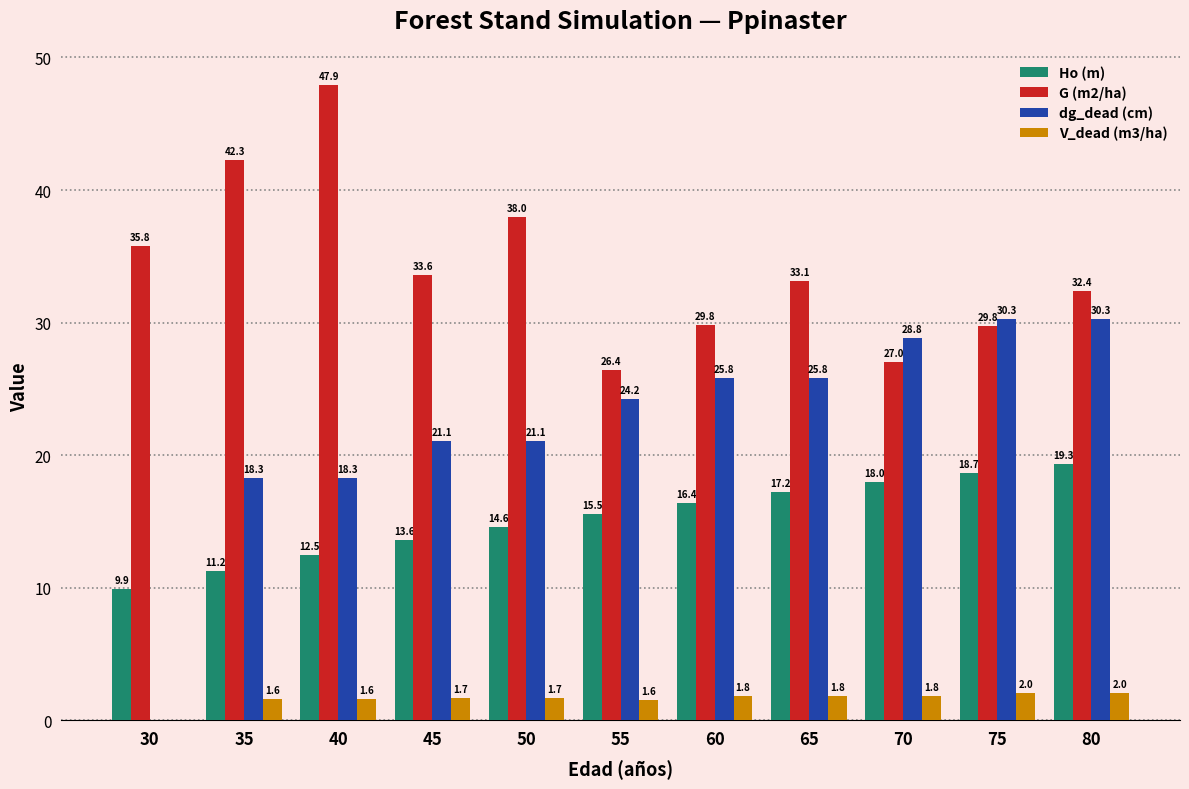

Which series changed the most between 30 and 50?

dg_dead (cm)